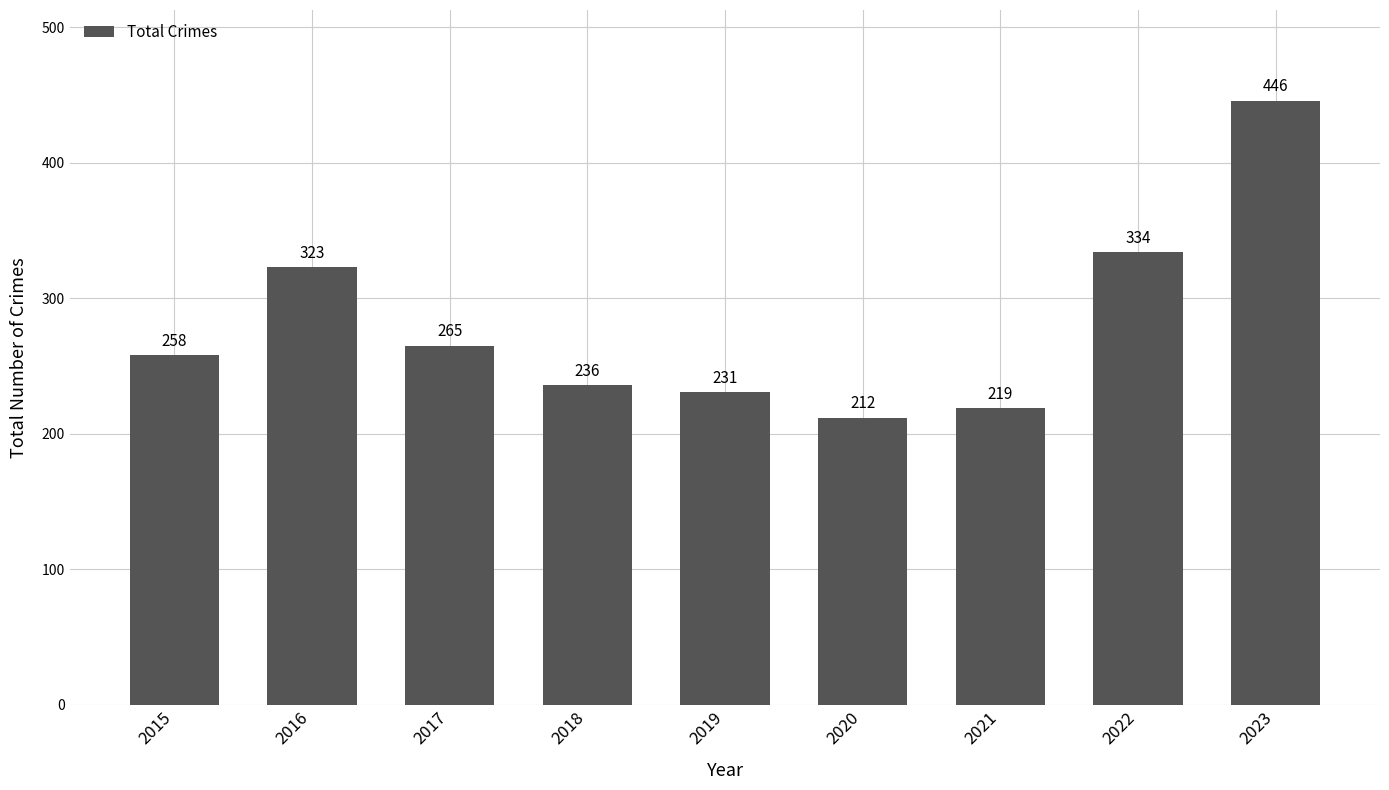

Are the bars grouped side by side (vs. stacked)?

No